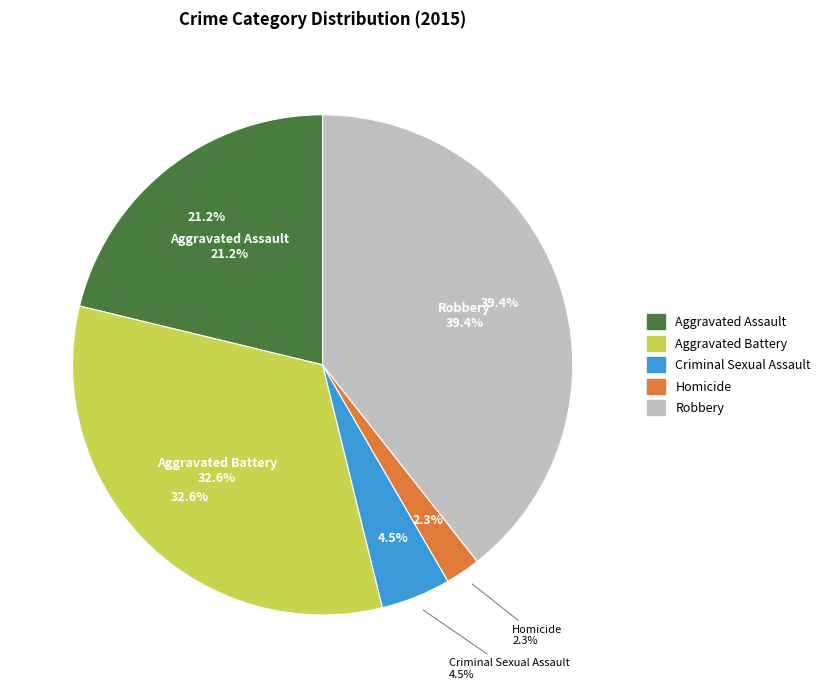

To the nearest percent, what is the combined percentage of Robbery and Aggravated Assault?

61%